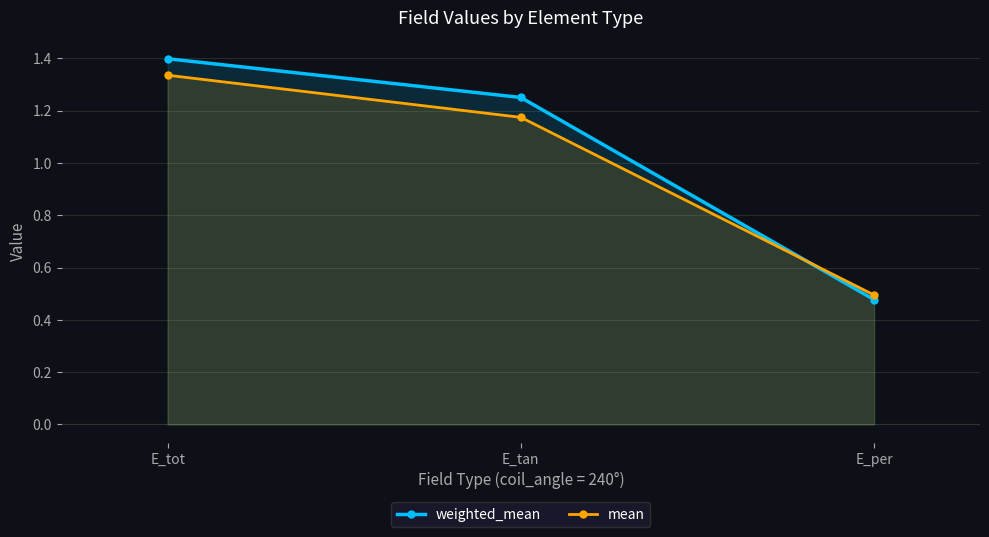

What is the difference between the second highest and minimum values in the weighted_mean series?

0.8